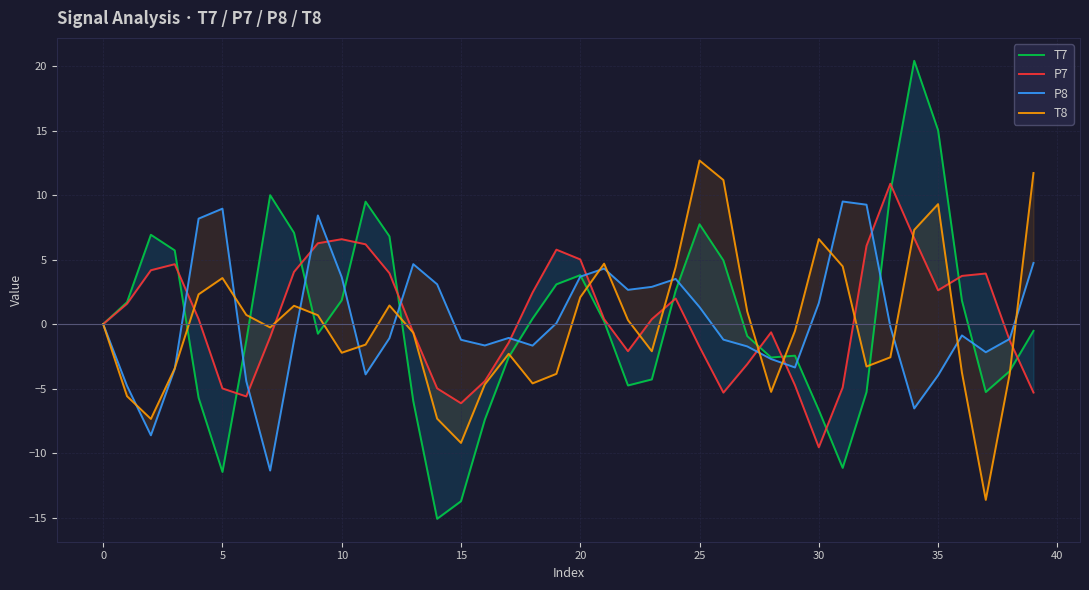

What is the greatest value displayed?

20.4